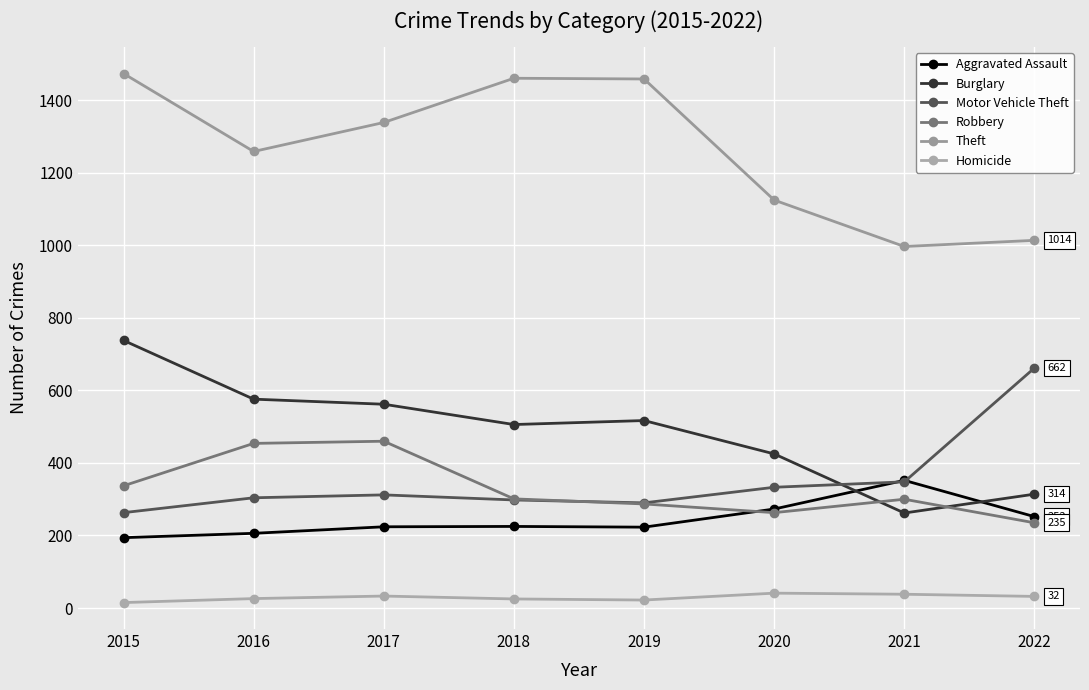

Where is the first local minimum for Theft?

2016